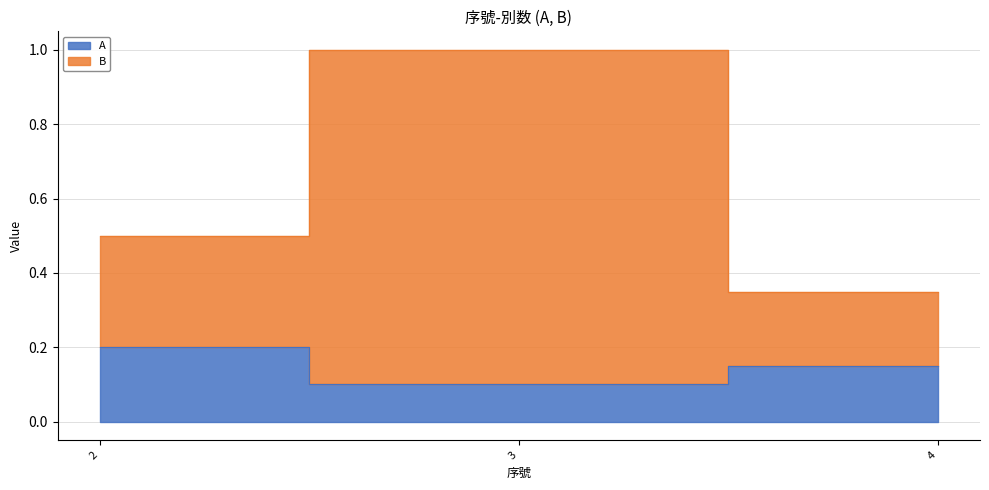

What is the average value of the B series?

0.6